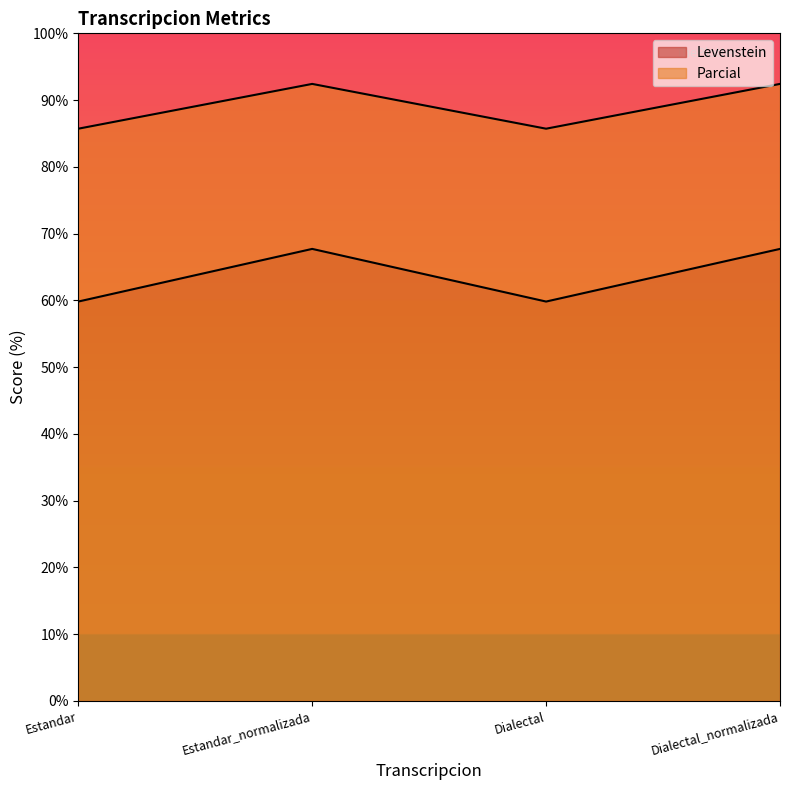

At how many categories does at least one series exceed 80?

4